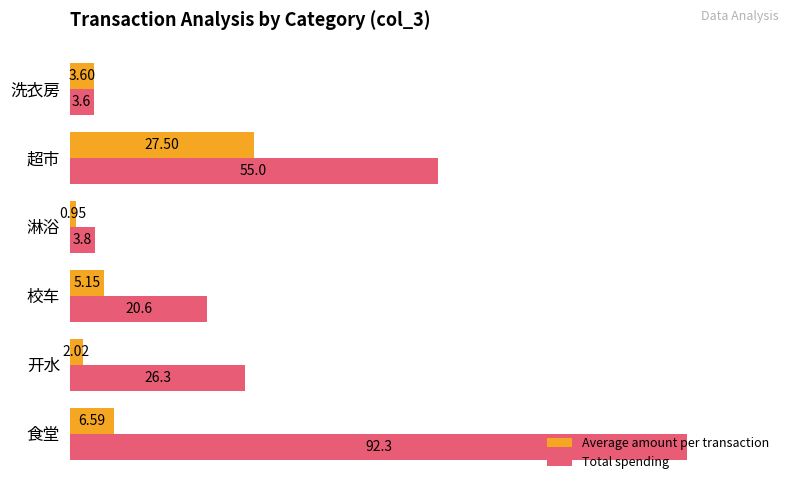

Which series has the largest total across all categories?

Total spending